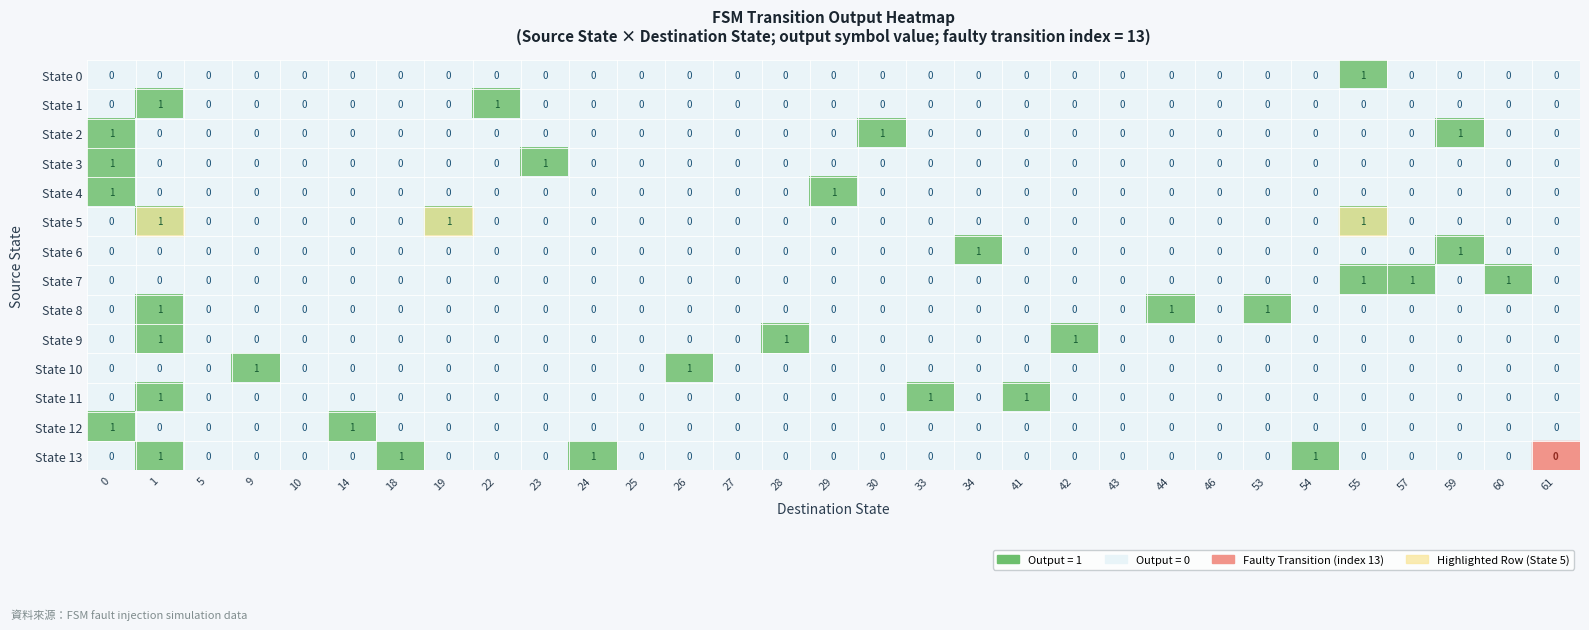

Count the State 8 values in the range 0 to 1.

31